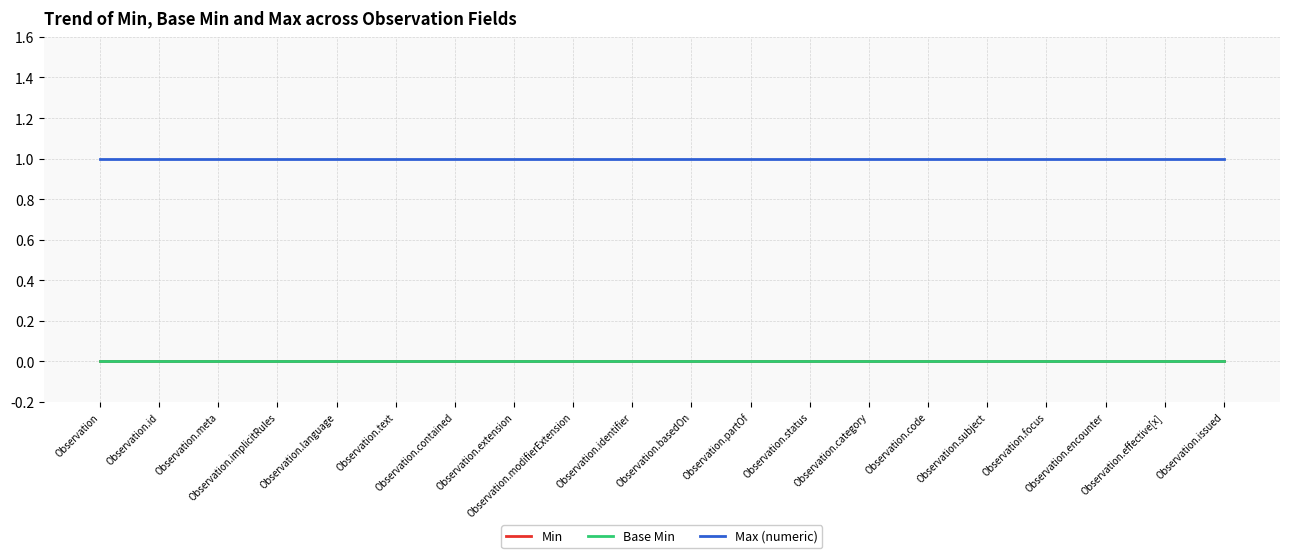

What is the total value across all series at Observation.language?

1